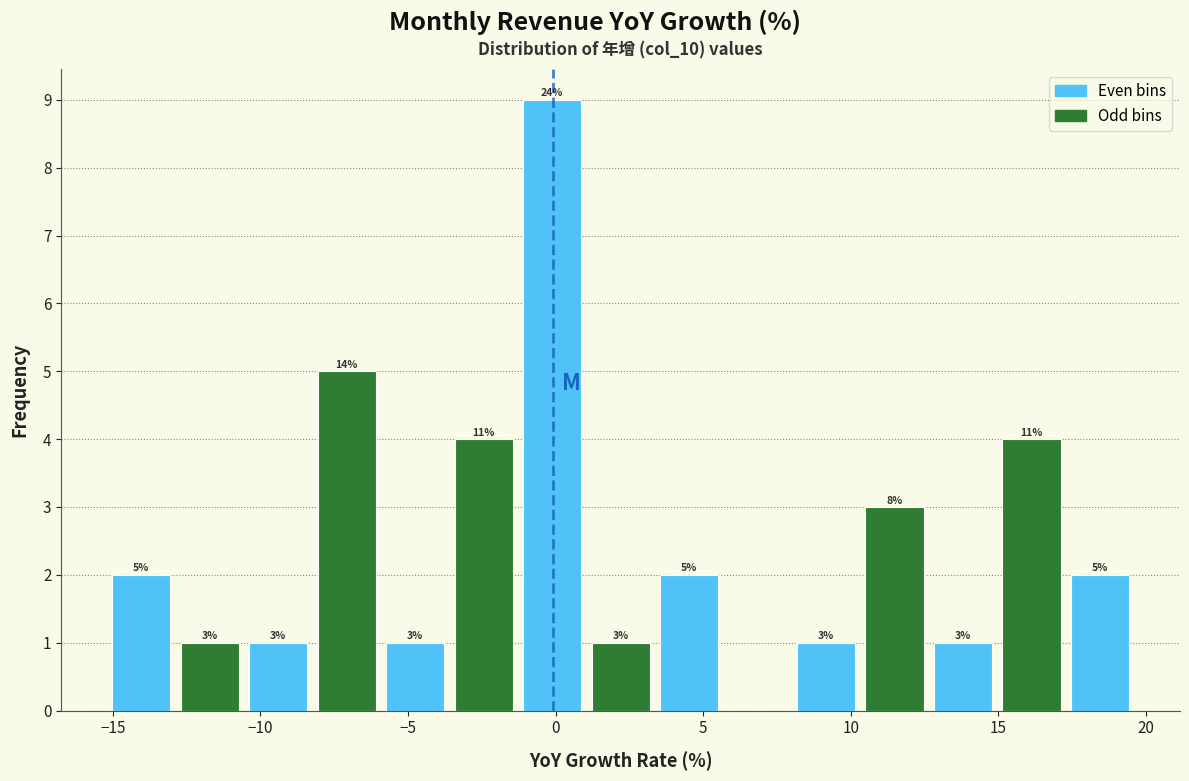

Which range on the x-axis has the tallest bar?

-1.5 to 1.0